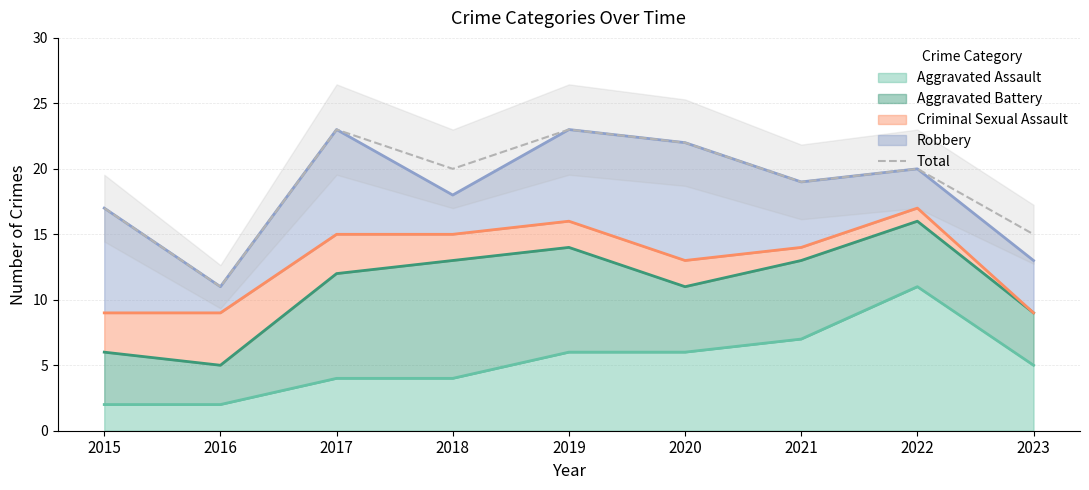

List the labels in order of value, smallest first.

2016, 2023, 2015, 2021, 2018, 2022, 2020, 2017, 2019